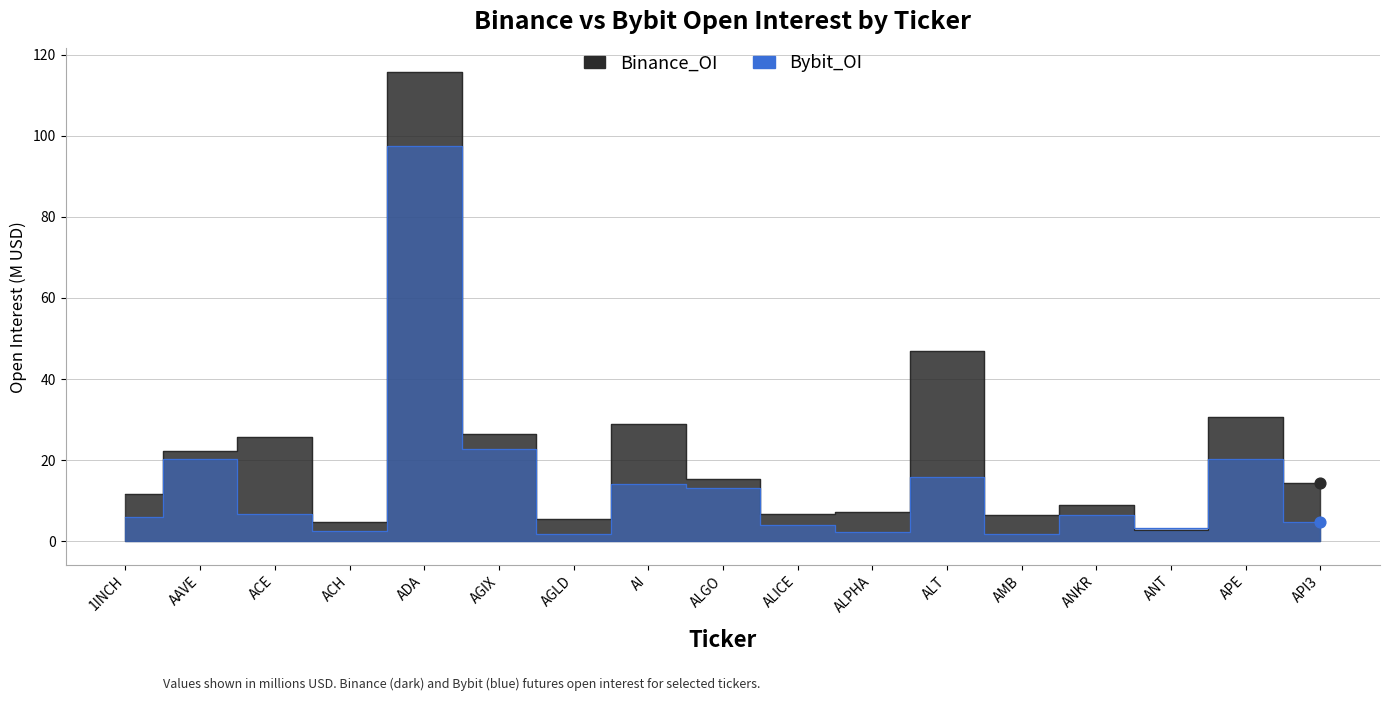

Which series reaches the minimum Y coordinate?

Bybit_OI